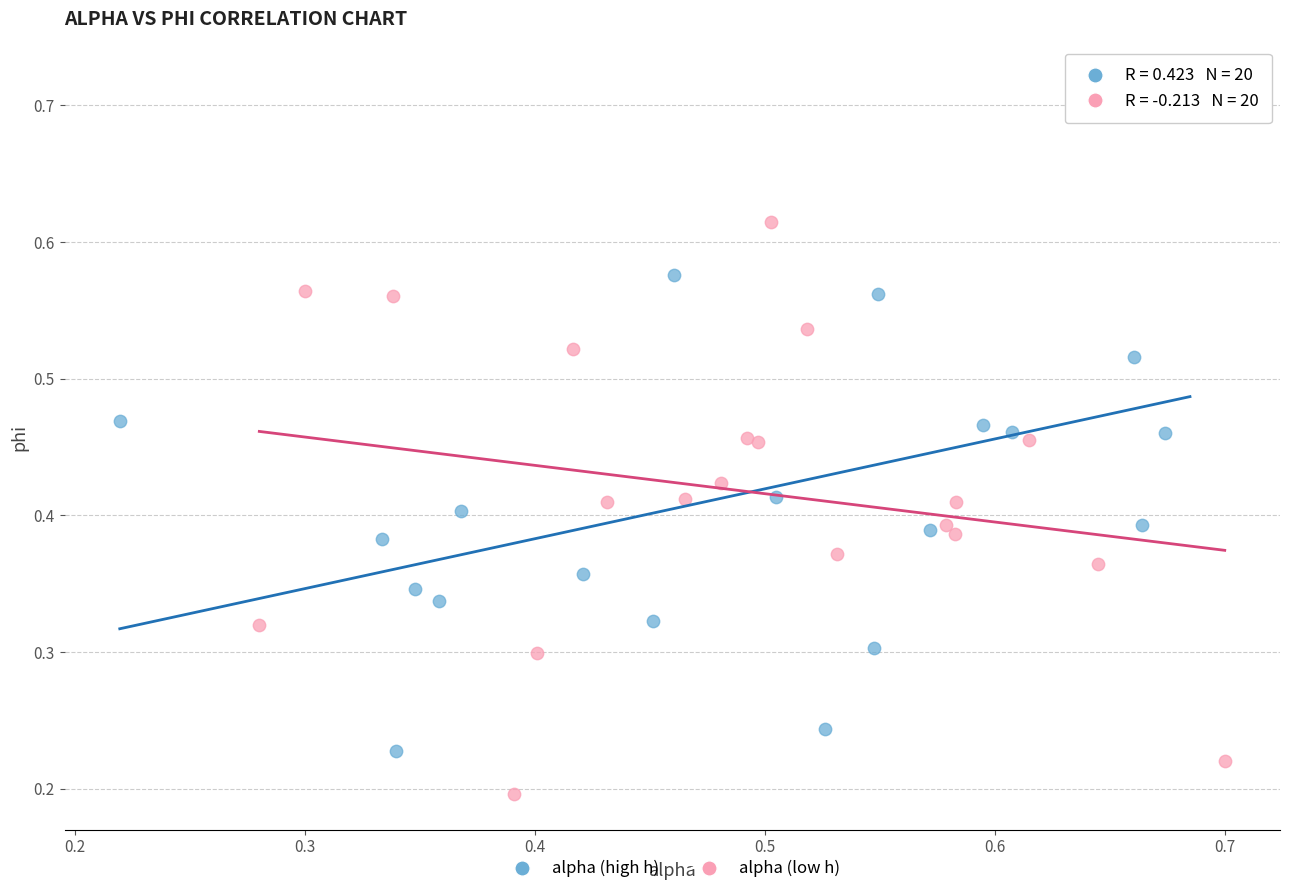

Which series reaches the maximum Y coordinate?

alpha (high h)